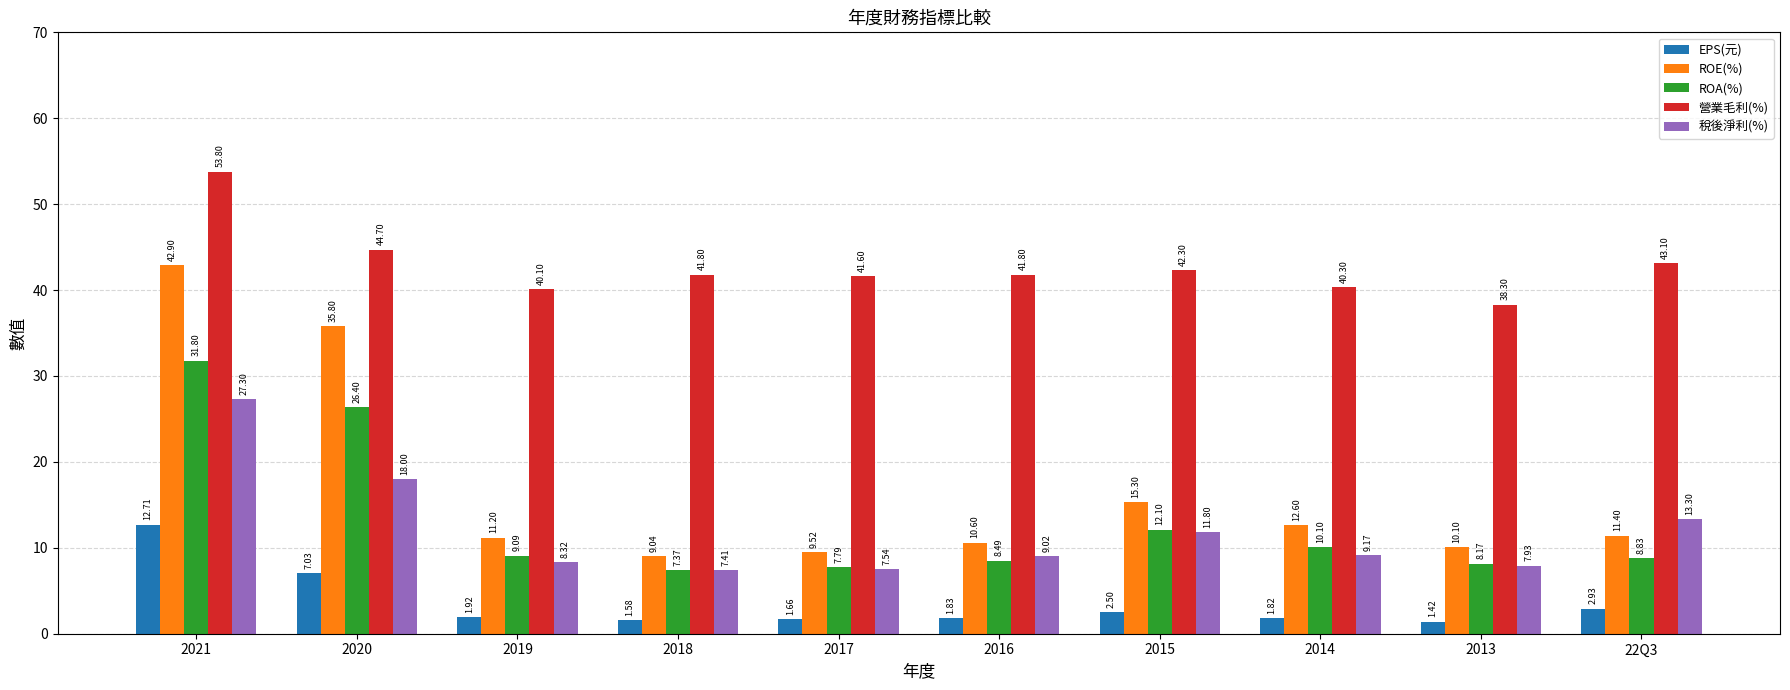

What is the value of the 營業毛利(%) bar at the 10th from the left?

43.1